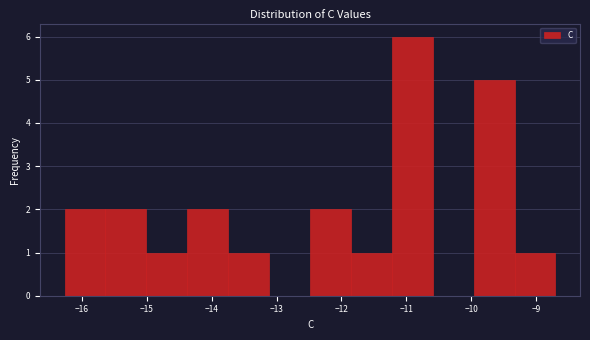

How tall is the bar that spans -16.3 to -15.6 on the x-axis? Neither the bar edges nor the heights are printed on the chart, so give them approximately, as read against the axes.

2